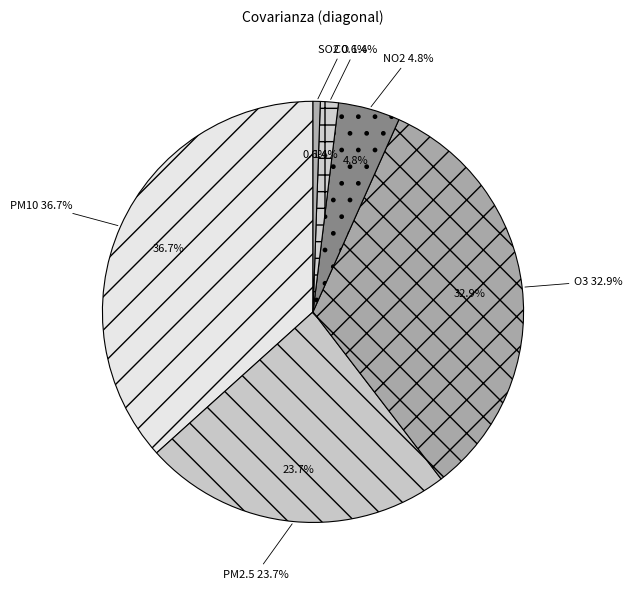

Is it true that PM10 is 28% of the pie?

False